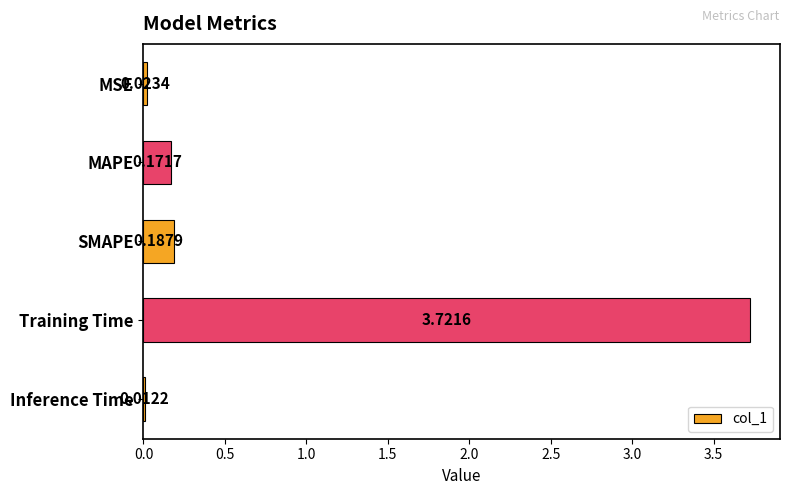

Which has a higher value, MAPE or MSE?

MAPE